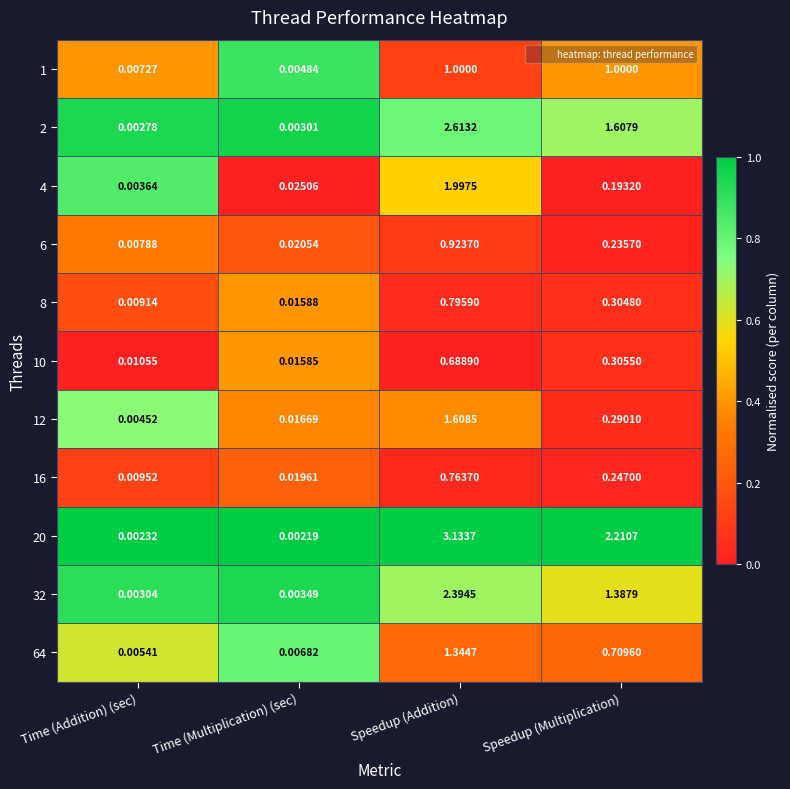

Where does the 2 series first go above 1?

Speedup (Addition)